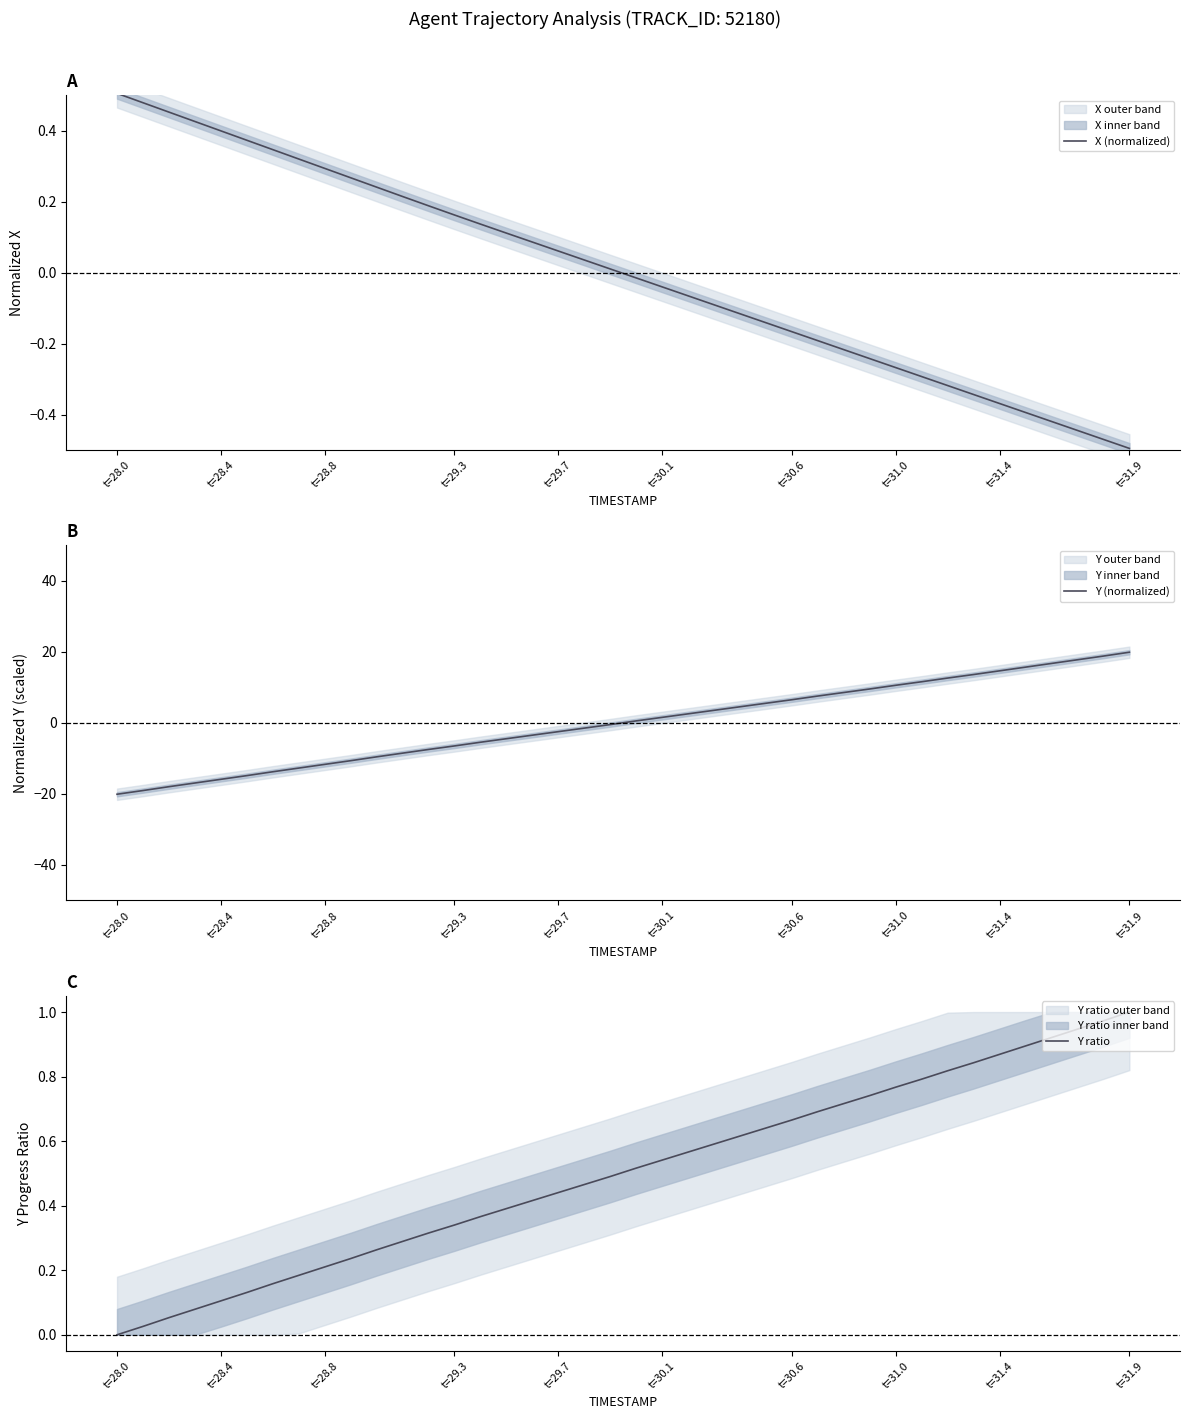

Which series has the widest spread of values?

Y (normalized)